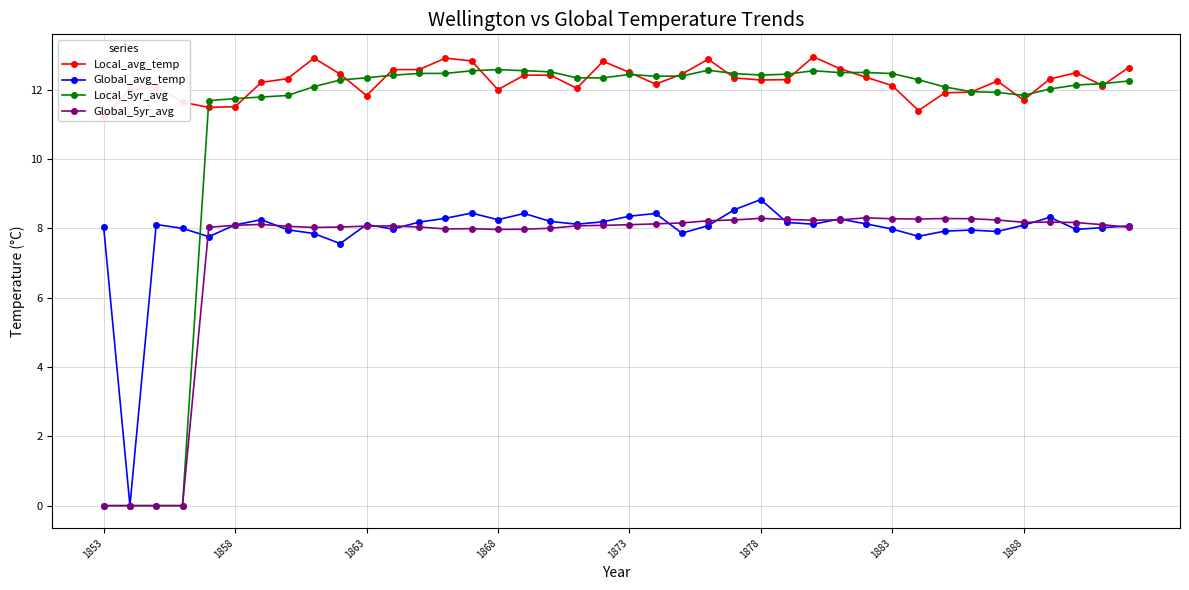

True or false: Local_5yr_avg and Global_5yr_avg intersect in this chart.

False